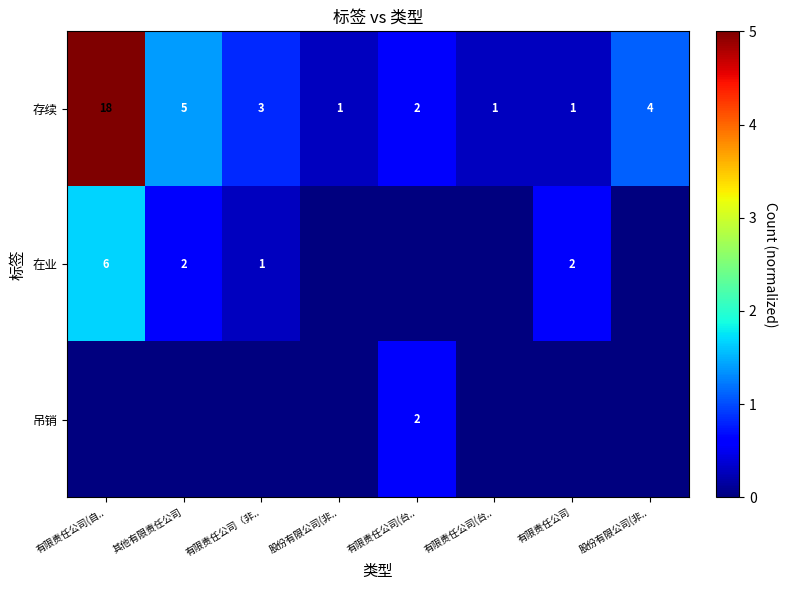

How many data points in 存续 are less than 3?

4